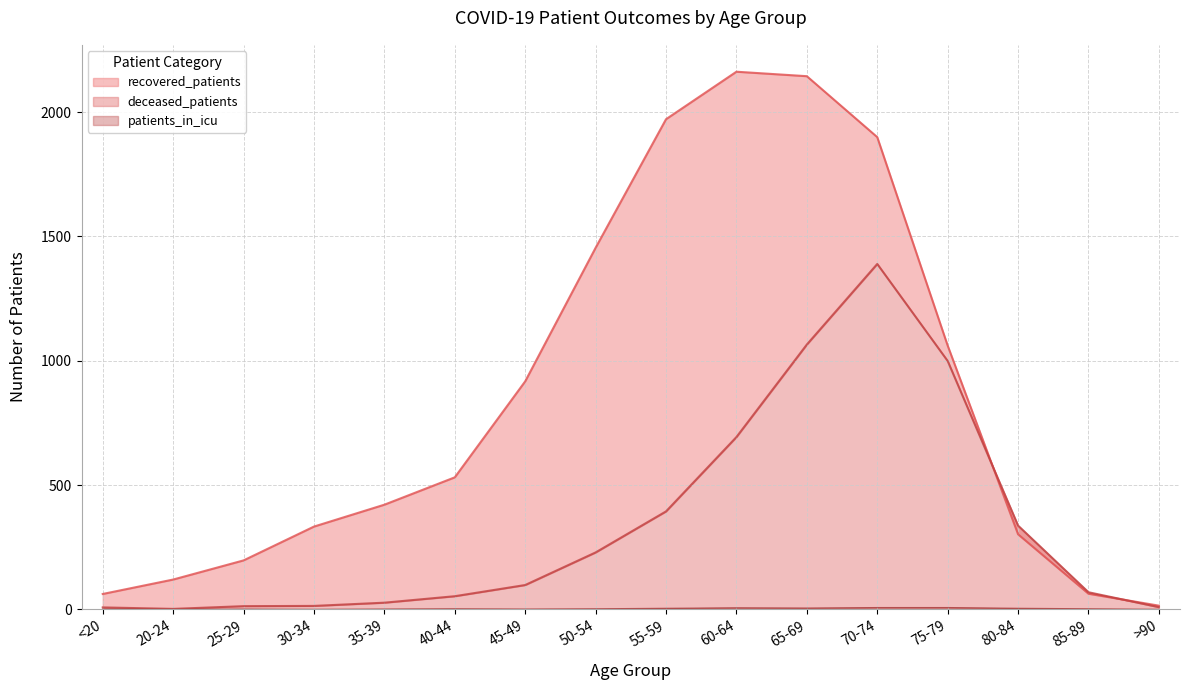

List the labels in order of recovered_patients value, smallest first.

>90, <20, 85-89, 20-24, 25-29, 80-84, 30-34, 35-39, 40-44, 45-49, 75-79, 50-54, 70-74, 55-59, 65-69, 60-64